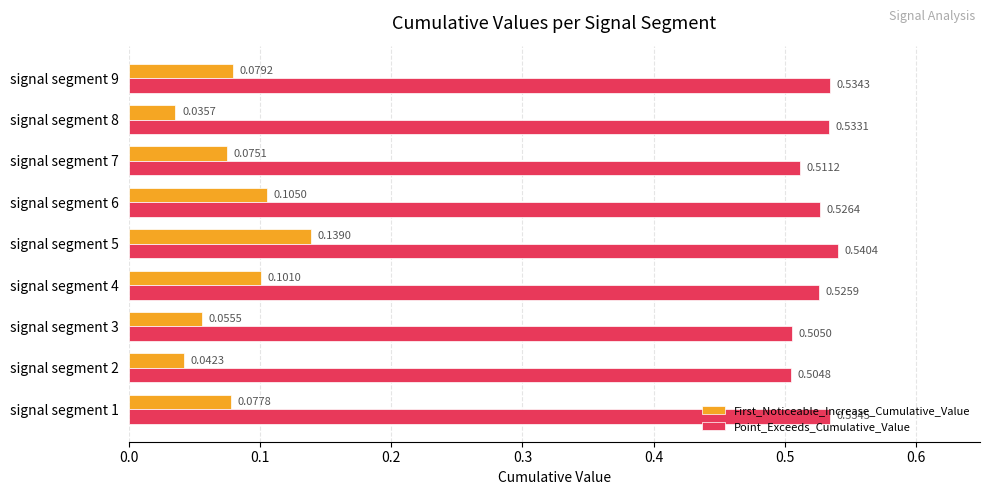

At which category is the sum across all series the highest?

signal segment 5